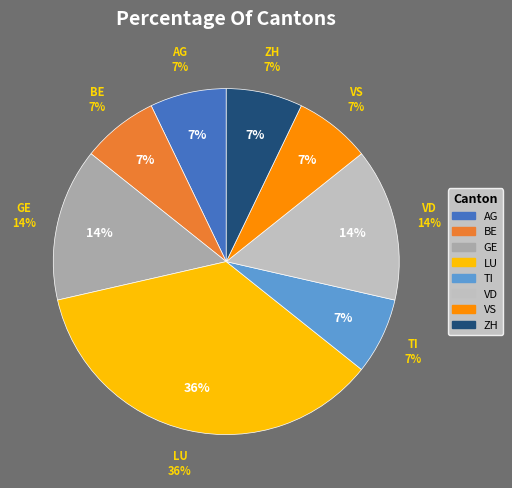

To the nearest percent, what is the average slice percentage?

12%